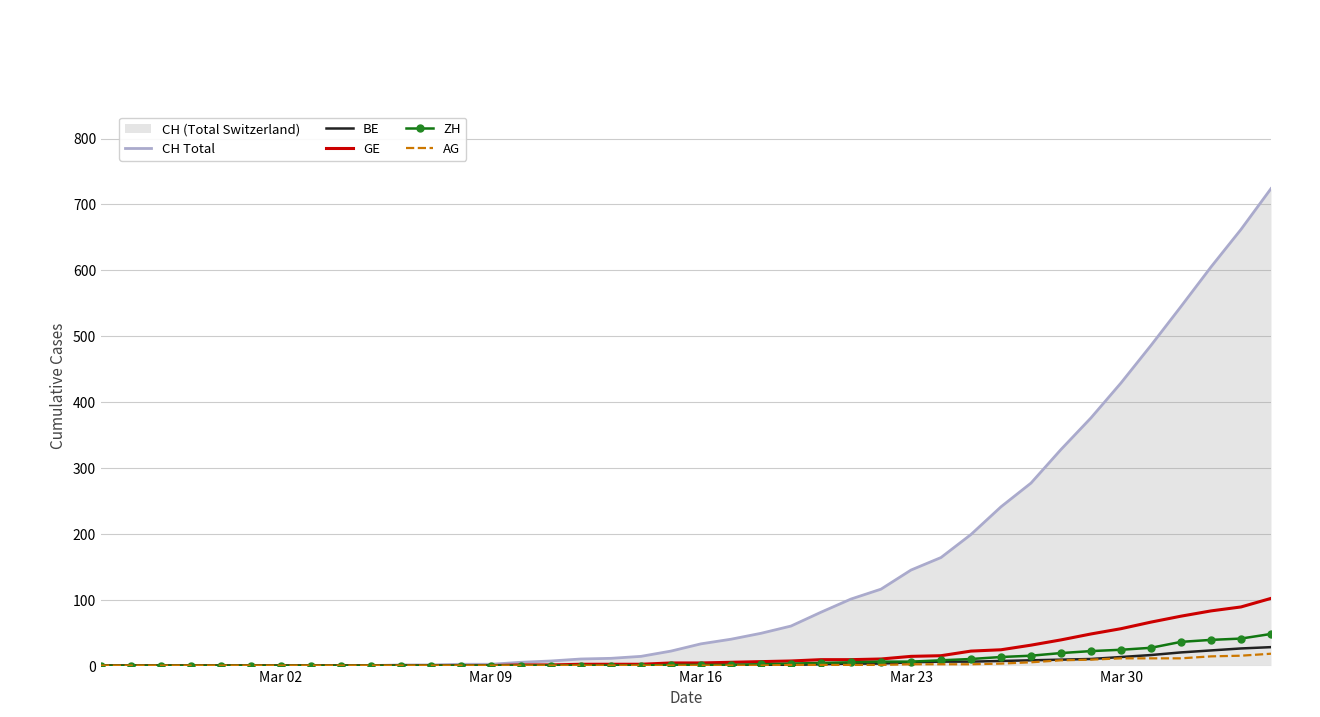

Which series has the largest total across all categories?

CH Total